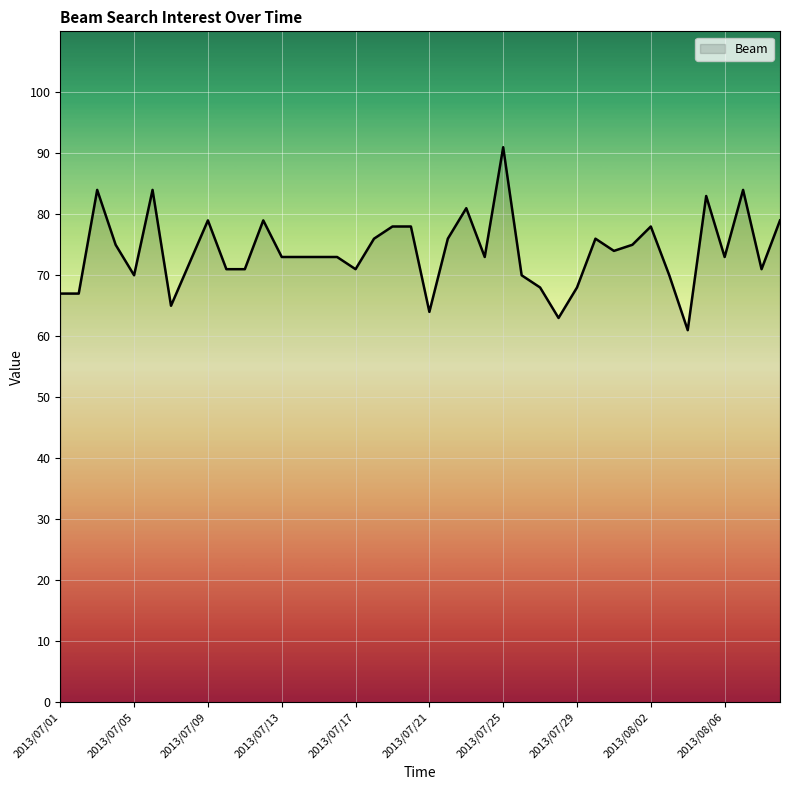

What is the minimum value shown in the chart?

61